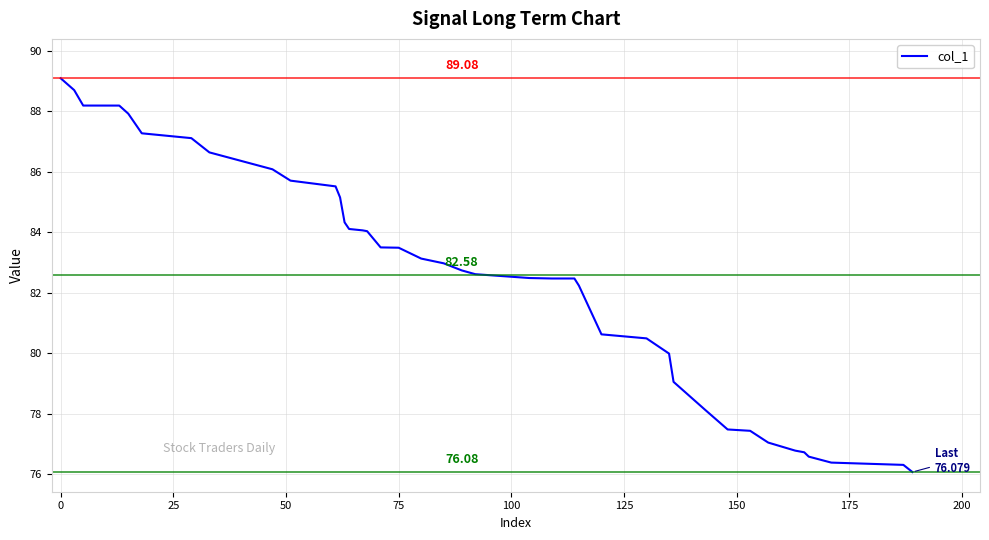

What is the difference between the maximum and minimum values?

13.0